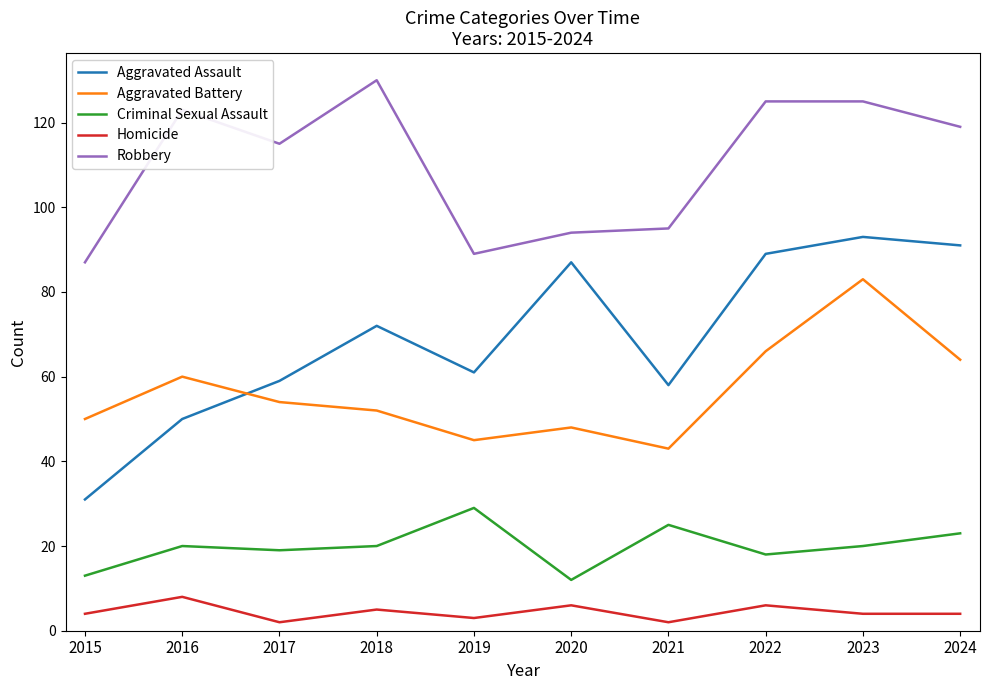

Reading right to left, extract all data points from this chart.

Aggravated Assault: 2024=91	2023=93	2022=89	2021=58	2020=87	2019=61	2018=72	2017=59	2016=50	2015=31
Aggravated Battery: 2024=64	2023=83	2022=66	2021=43	2020=48	2019=45	2018=52	2017=54	2016=60	2015=50
Criminal Sexual Assault: 2024=23	2023=20	2022=18	2021=25	2020=12	2019=29	2018=20	2017=19	2016=20	2015=13
Homicide: 2024=4	2023=4	2022=6	2021=2	2020=6	2019=3	2018=5	2017=2	2016=8	2015=4
Robbery: 2024=119	2023=125	2022=125	2021=95	2020=94	2019=89	2018=130	2017=115	2016=123	2015=87